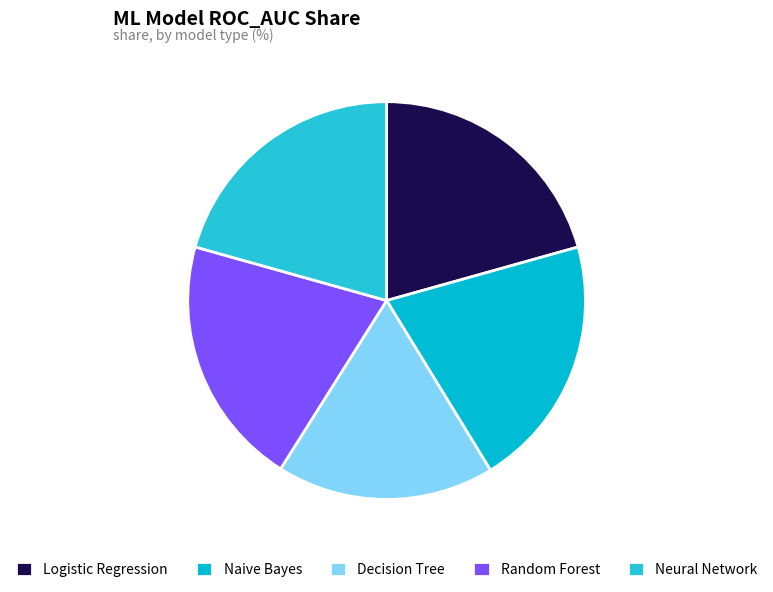

True or false: Naive Bayes accounts for 32% of the total.

False